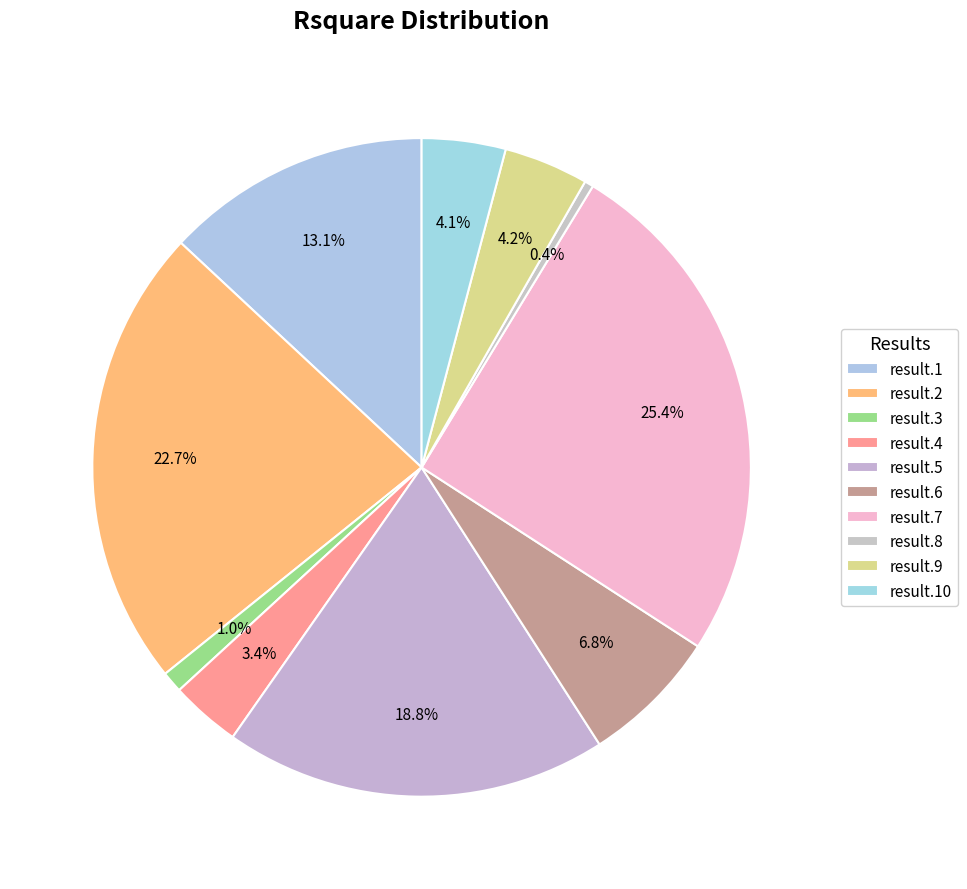

Does result.8 account for over 50% of the chart?

No